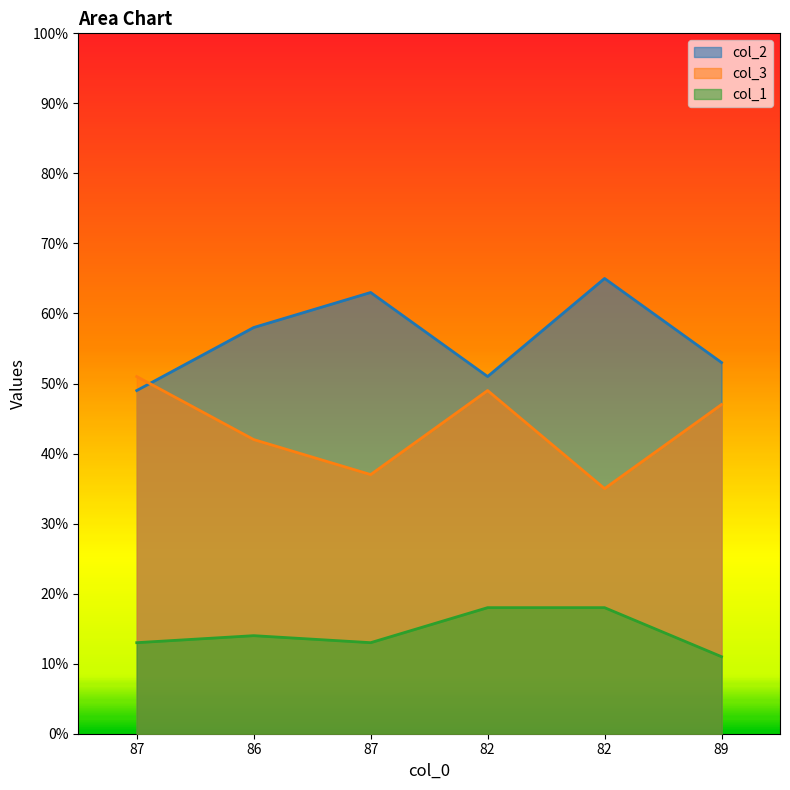

Where does the col_2 series first go above 58?

87